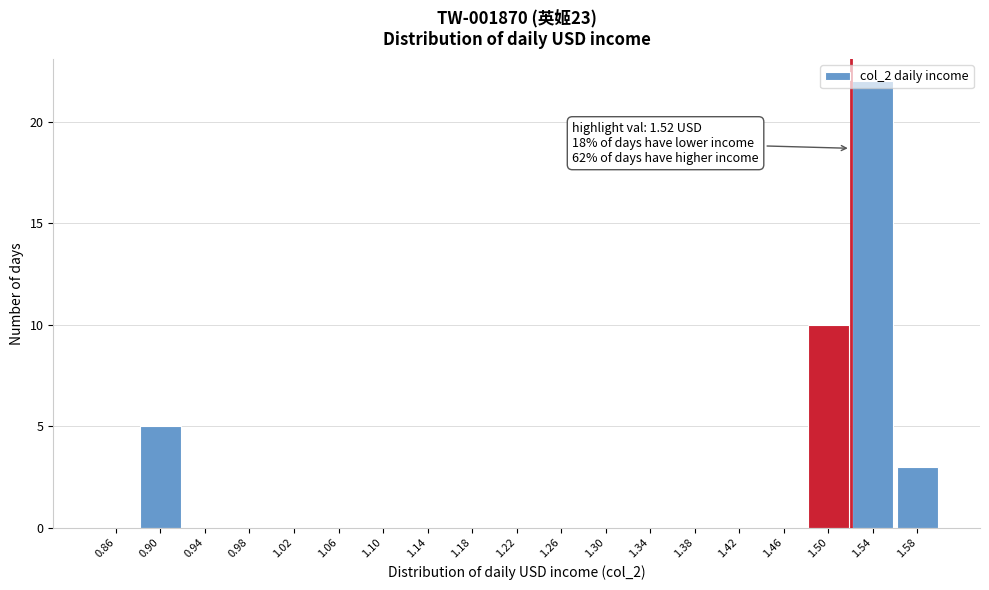

Which range on the x-axis has the tallest bar?

1.52 to 1.56